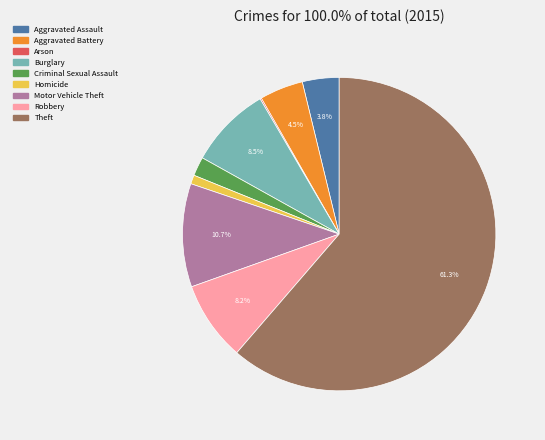

True or false: Criminal Sexual Assault accounts for 2% of the total.

True